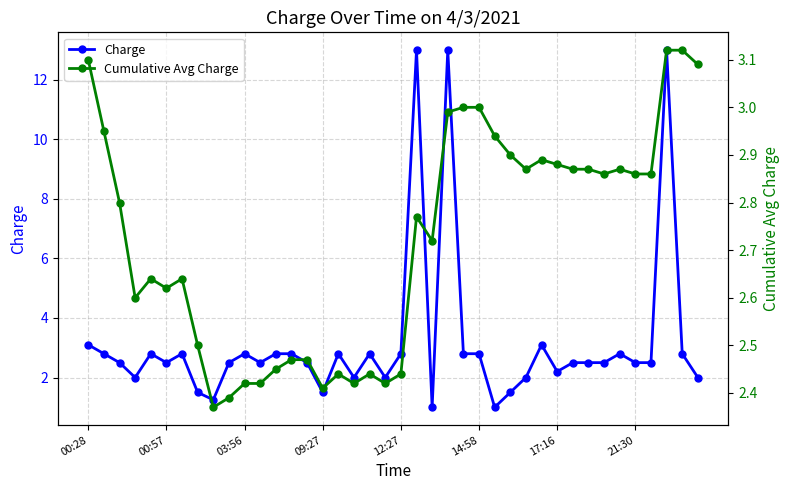

What is the spread (max minus min) of values at 39?

1.1